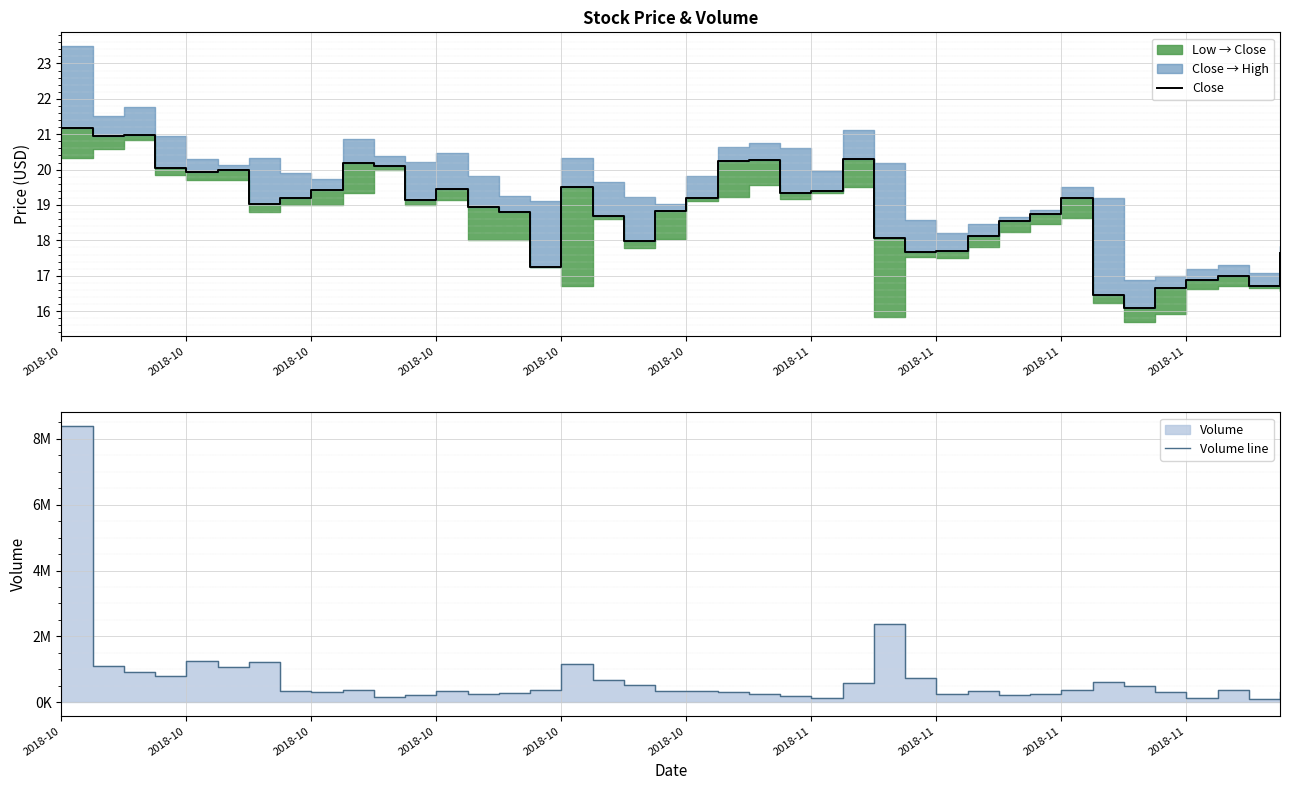

Between 2018-11 and 21, which series saw the biggest shift?

Volume line